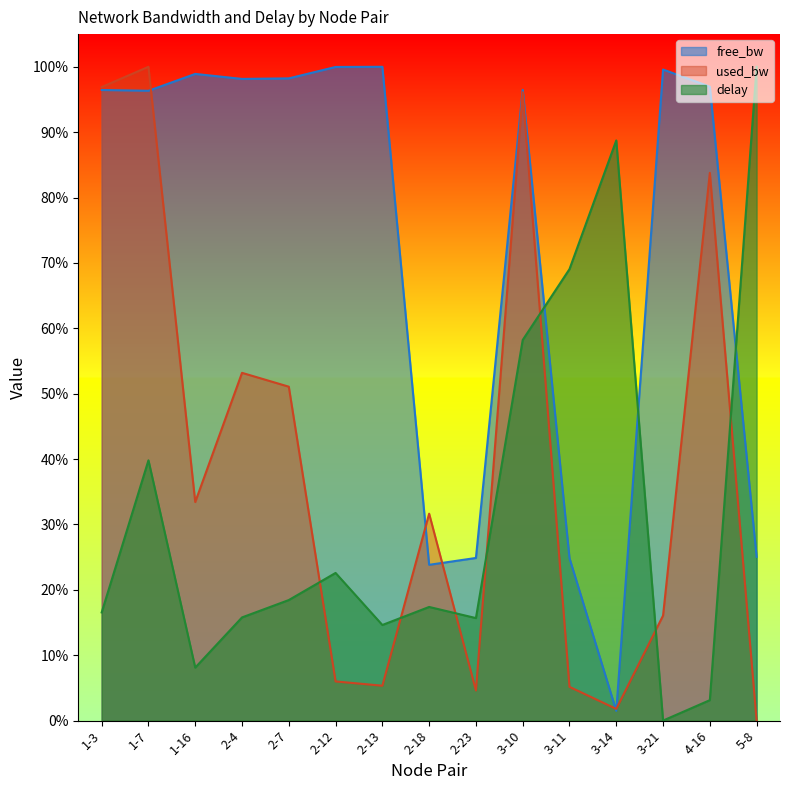

What is the label of the 4th point from the left?

2-4